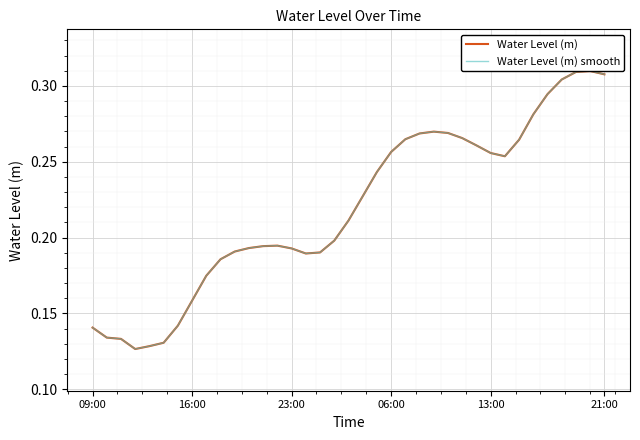

Is the value of Water Level (m) smooth at 10 greater than the value of Water Level (m) at 19?

No